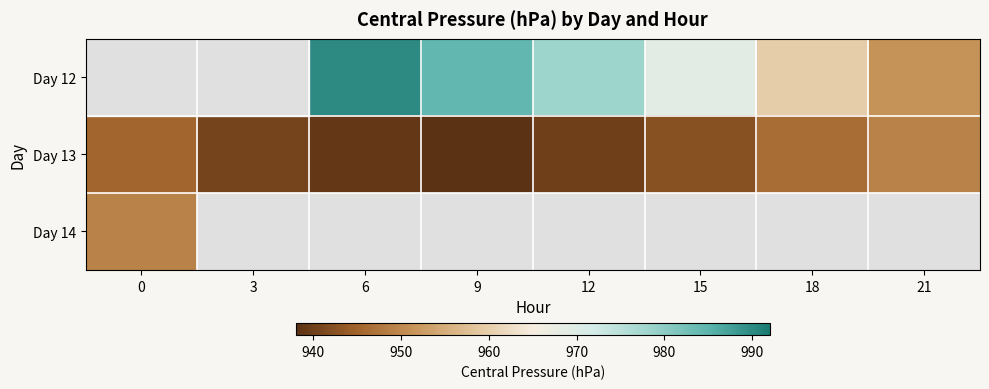

Is the value of Day 12 at 21 greater than the value of Day 14 at 0?

Yes